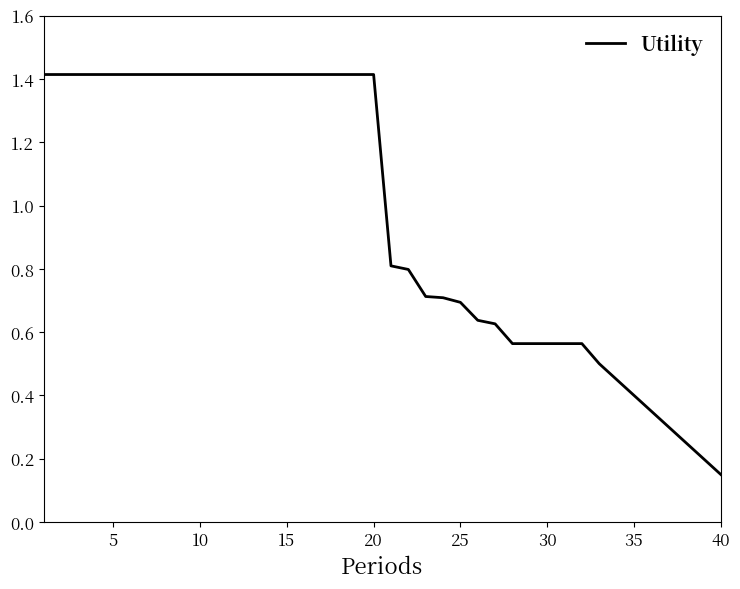

Count the values in the range 0 to 1.

20